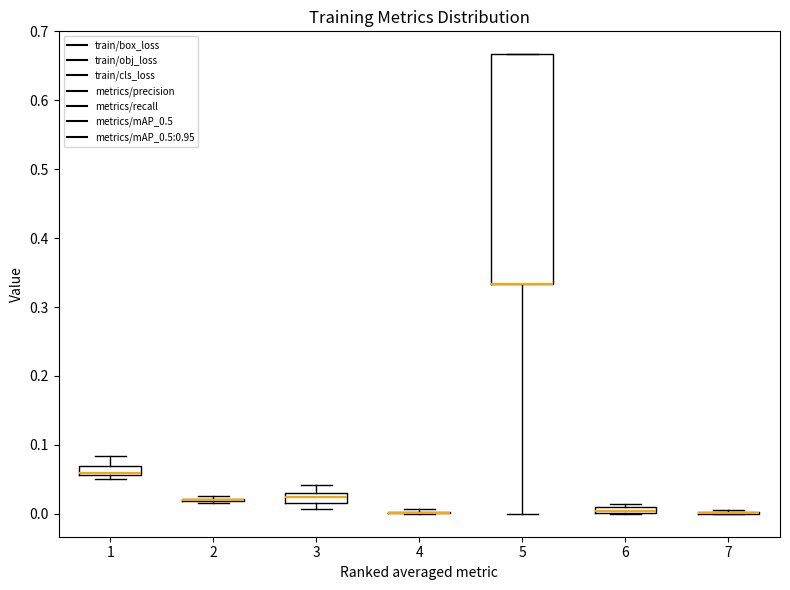

Which box is the tallest, from its lower edge to its upper edge?

5